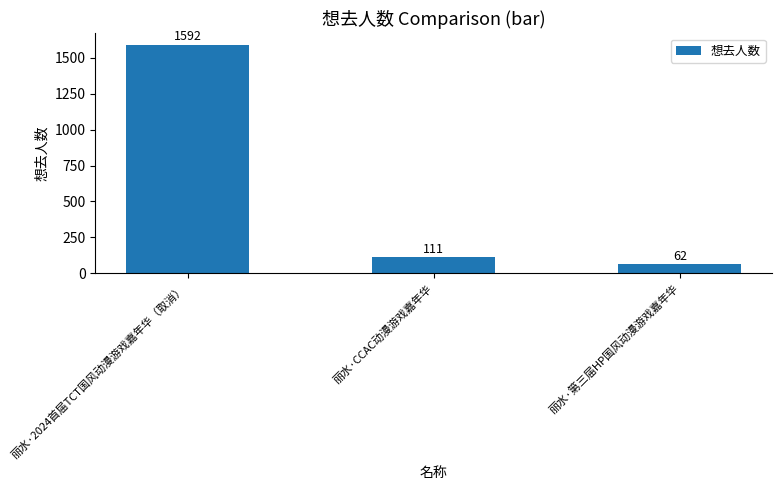

Rank the categories by value from highest to lowest.

丽水·2024首届TCT国风动漫游戏嘉年华（取消）, 丽水·CCAC动漫游戏嘉年华, 丽水·第三届HP国风动漫游戏嘉年华